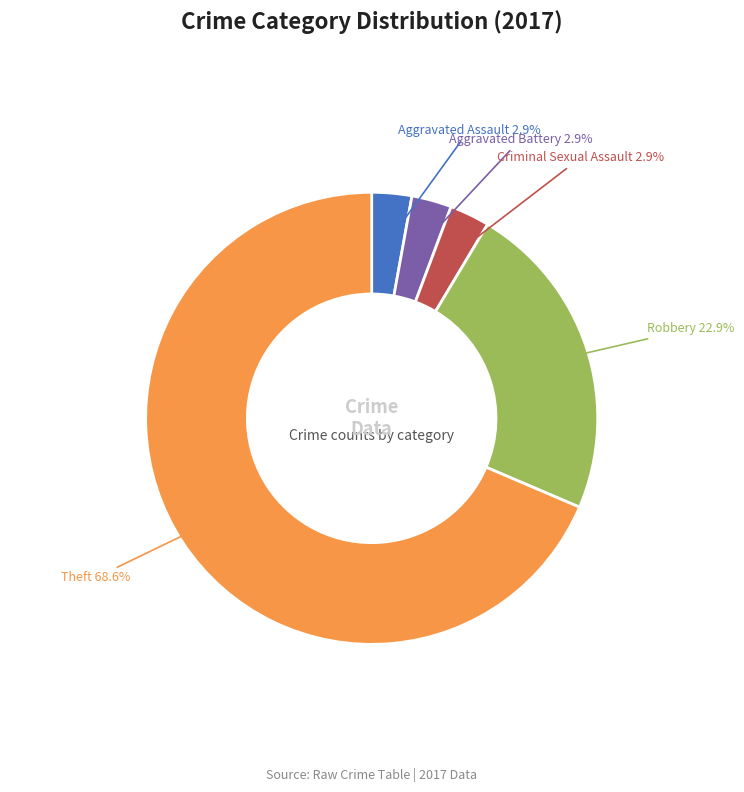

Does any single category account for the majority?

Yes